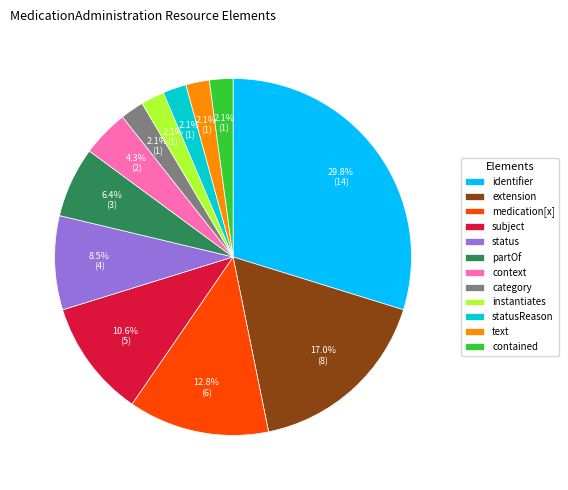

What is the total percentage of category and medication[x]?

14.9%